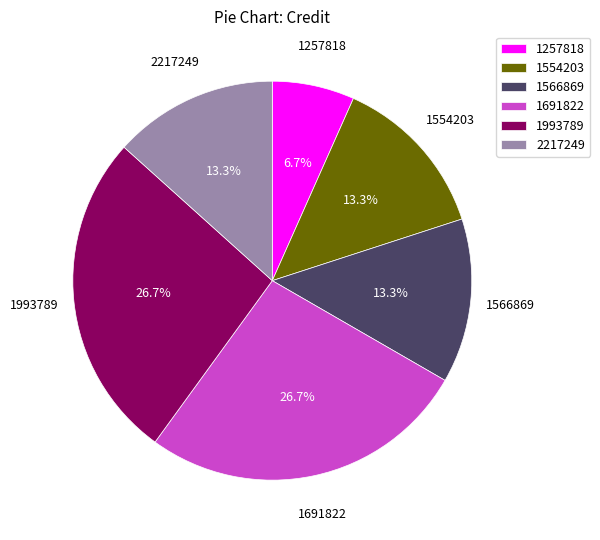

What is the ratio of the value at 1257818 to the value at 1566869?

0.5